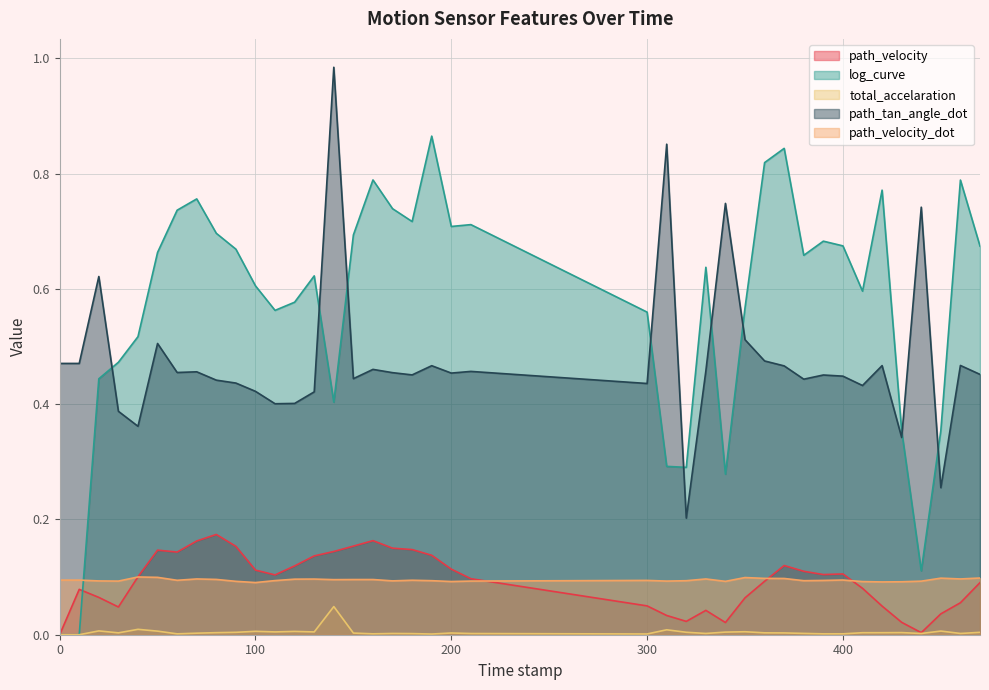

Read the path_velocity_dot value at 70.0.

0.1